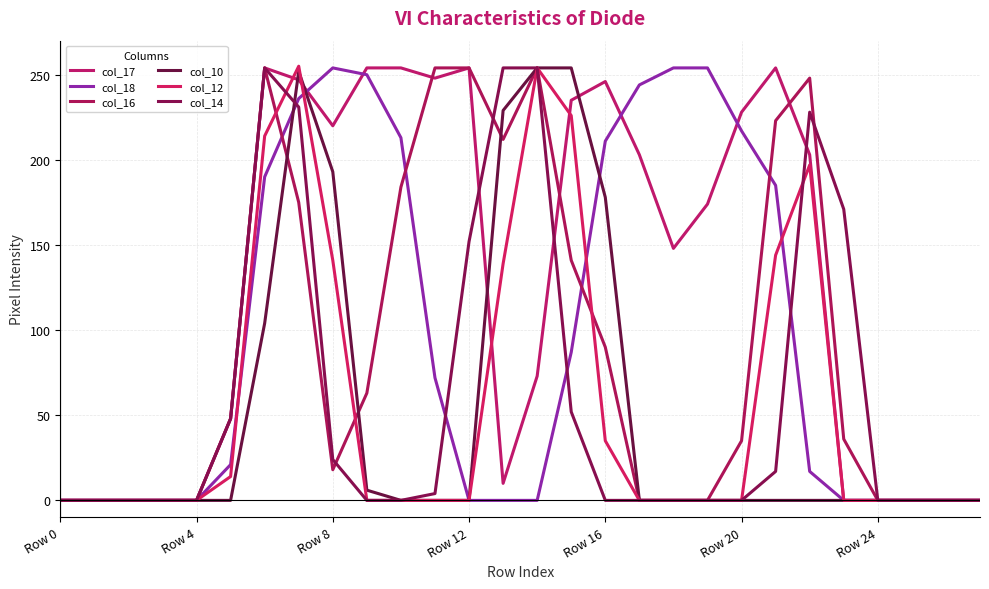

What are all the series names shown in the legend?

col_17, col_18, col_16, col_10, col_12, col_14